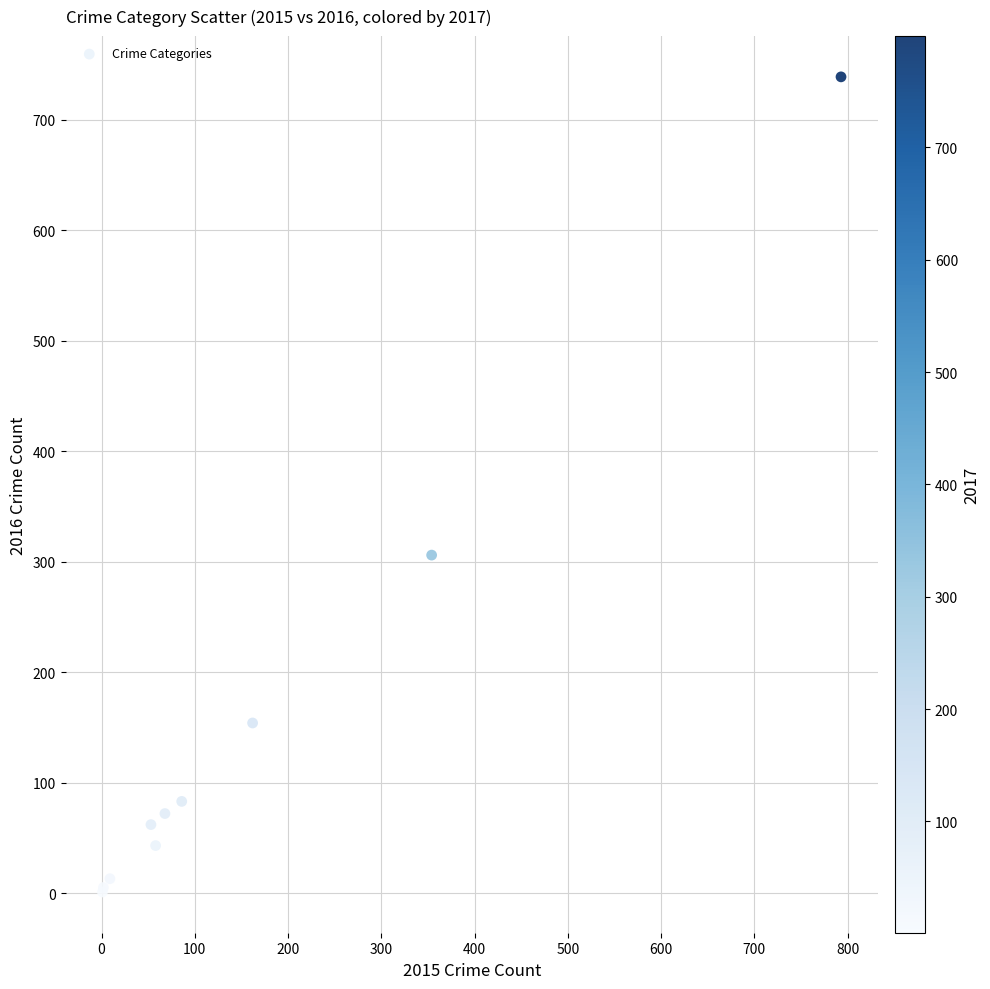

What Y value in the scatter plot is closest to 370?

306